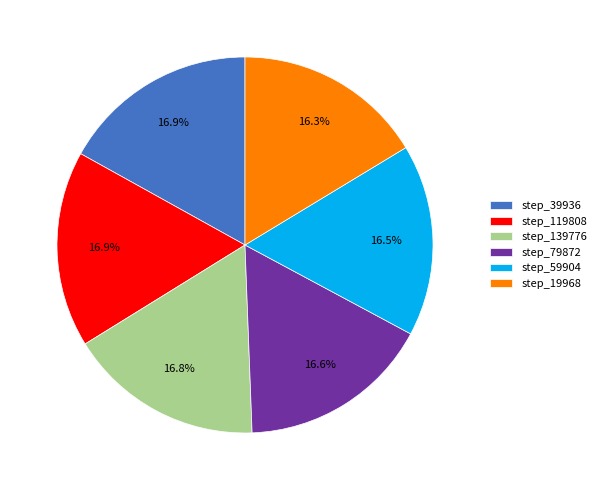

How many segments does this pie chart have?

6